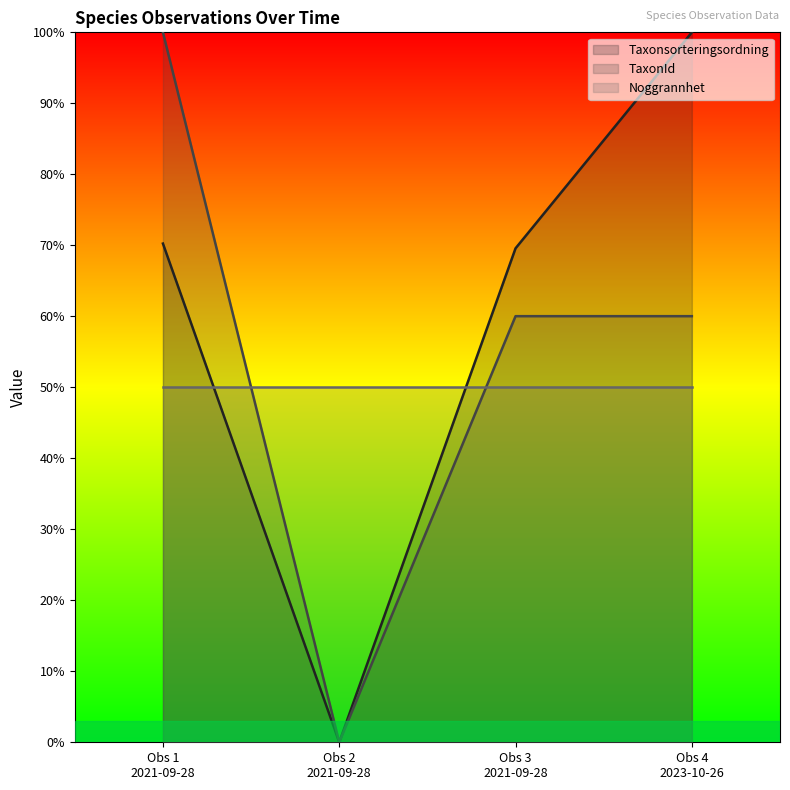

How many values in the Taxonsorteringsordning series are below 70?

2